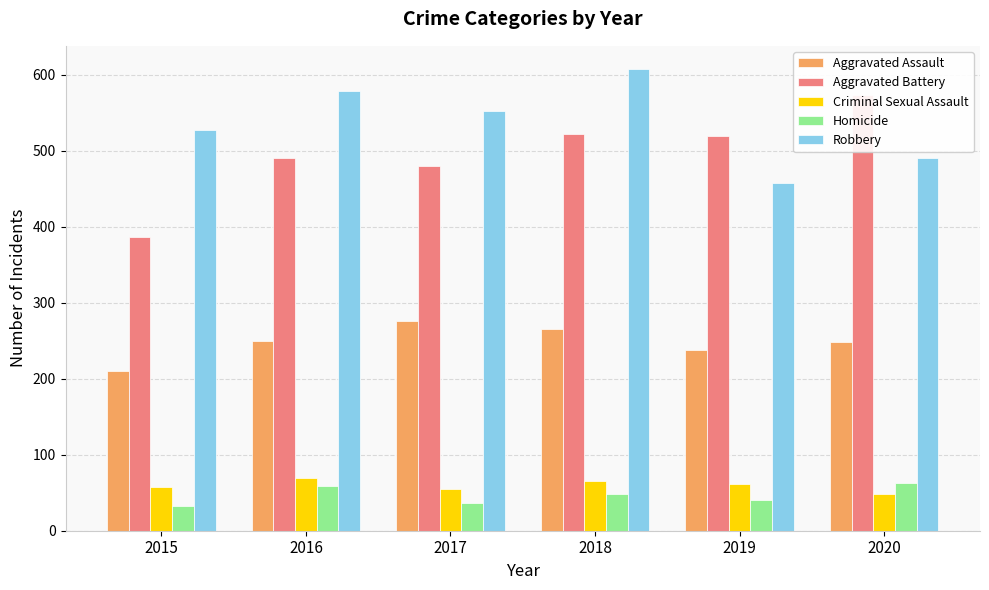

Is it true that Robbery equals 174 at 2020?

False